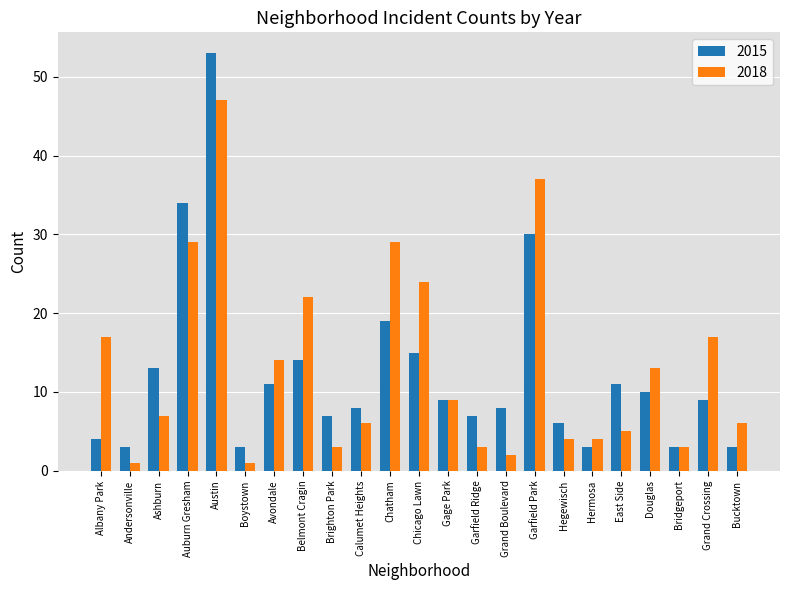

What are all the series names shown in the legend?

2015, 2018